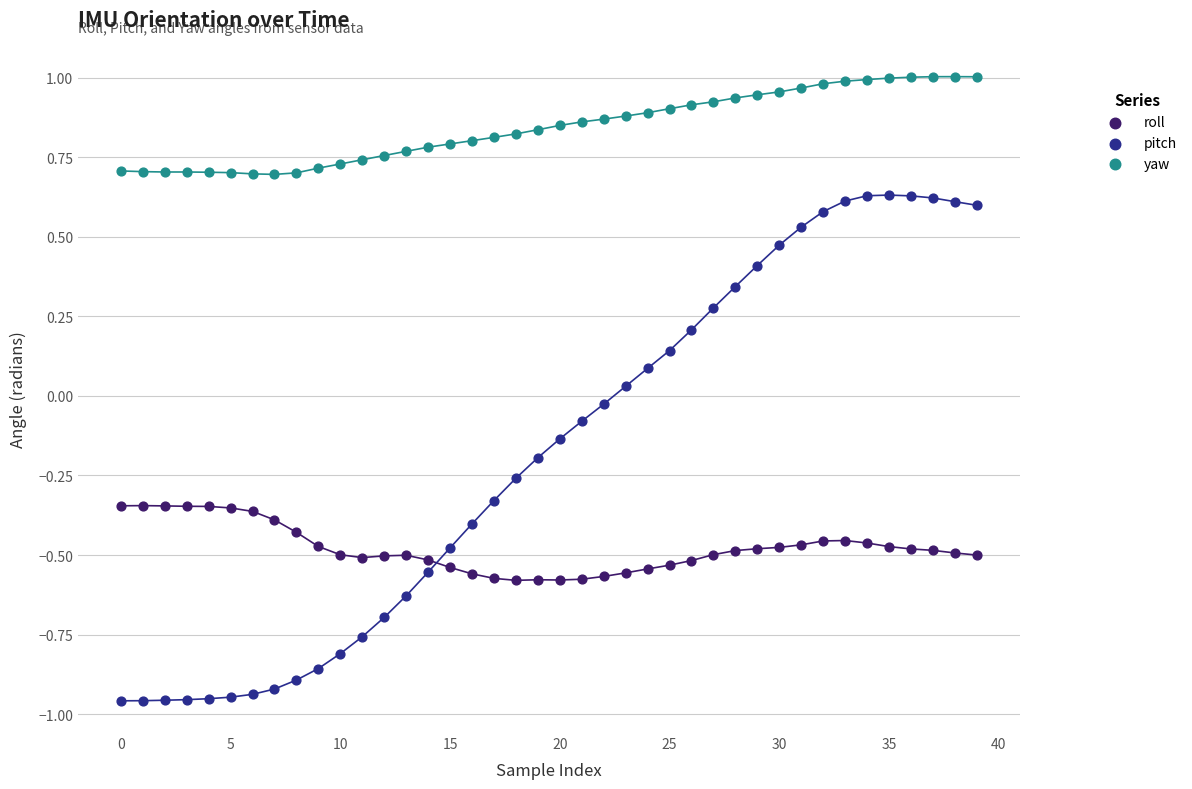

Which series reaches the maximum Y coordinate?

yaw